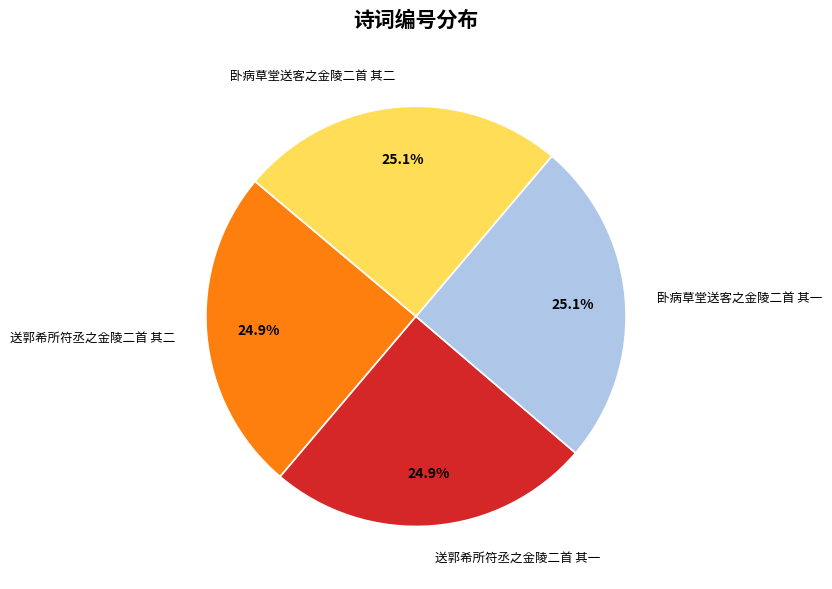

True or false: 送郭希所符丞之金陵二首 其一 accounts for 36% of the total.

False